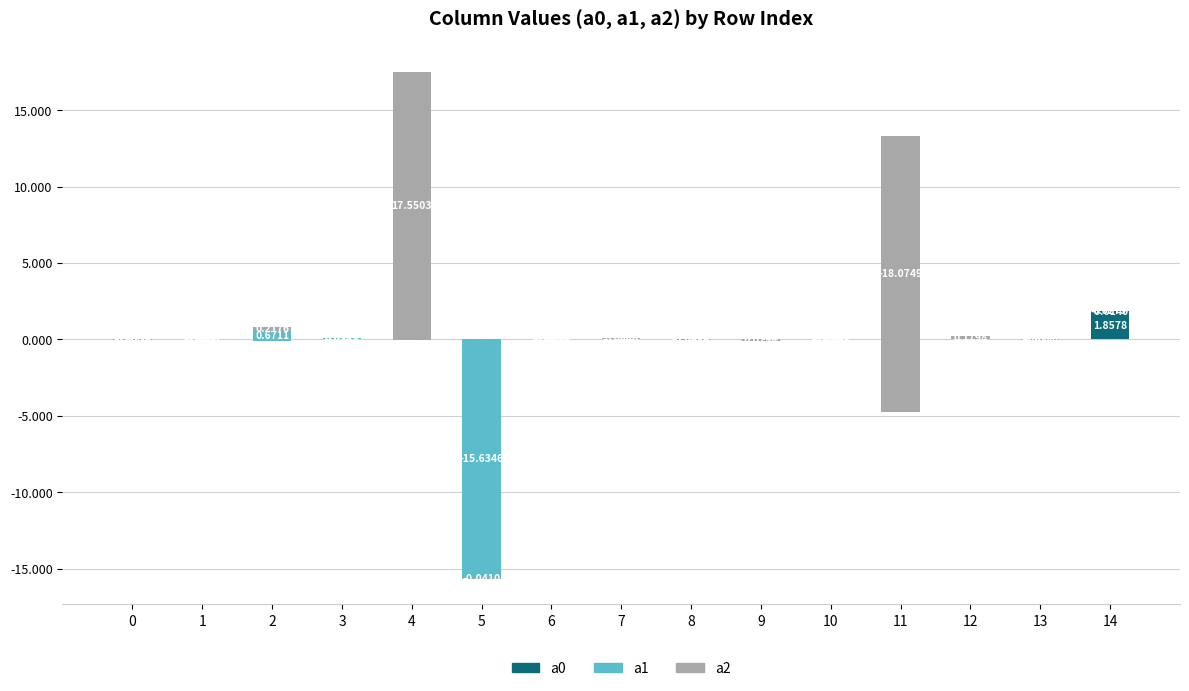

Reading left to right, what are all the values shown in this chart?

a0: -0.0	0.0	-0.1	0.0	-0.0	-0.0	-0.0	-0.0	-0.0	-0.0	-0.0	-1.8	0.0	0.0	1.9
a1: -0.0	-0.0	0.7	0.1	-0.0	-15.6	0.0	0.0	-0.0	-0.1	0.0	15.1	0.0	-0.0	-0.0
a2: 0.0	0.0	0.2	0.0	17.6	-0.0	-0.0	0.1	-0.0	0.1	-0.0	-18.1	0.2	0.0	0.0